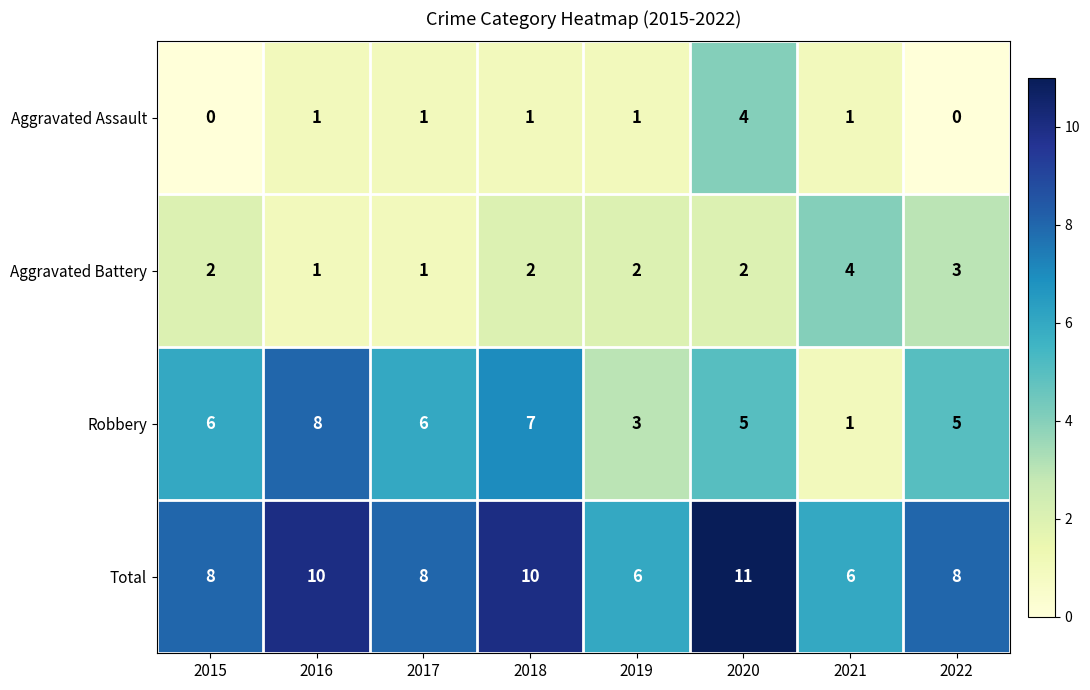

Count the Total values in the range 8 to 10.

5